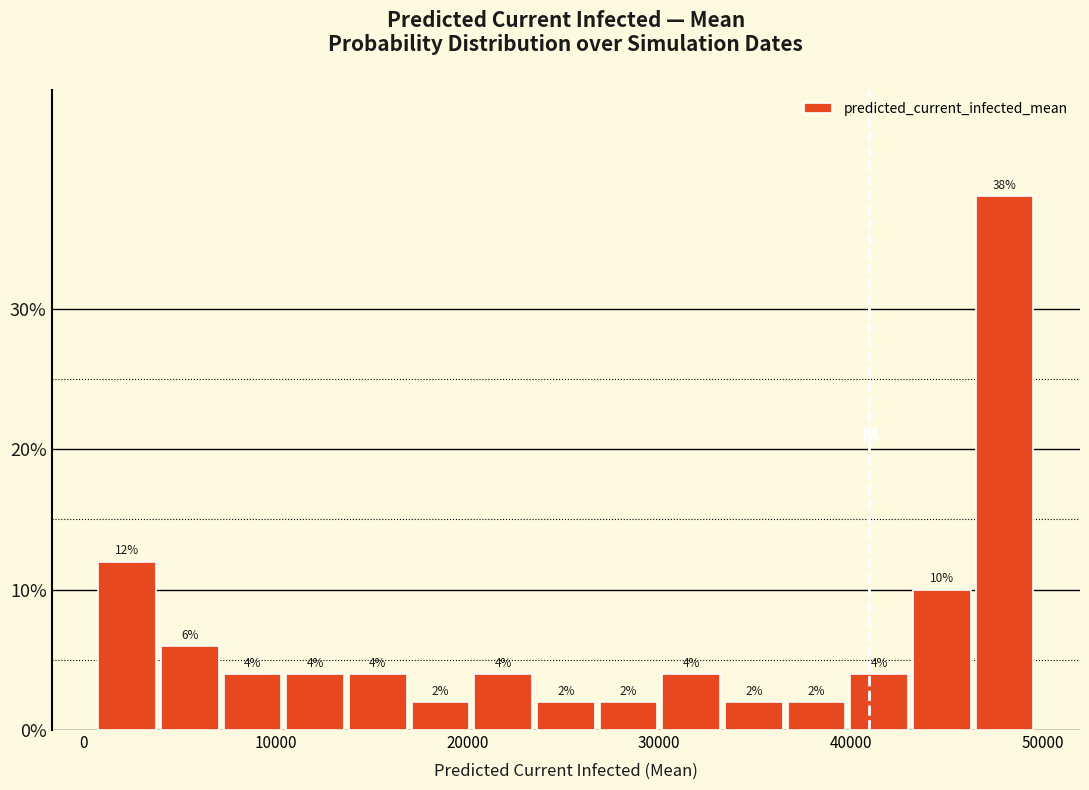

Read against the x-axis, roughly where is the centre of the tallest bar?

48000